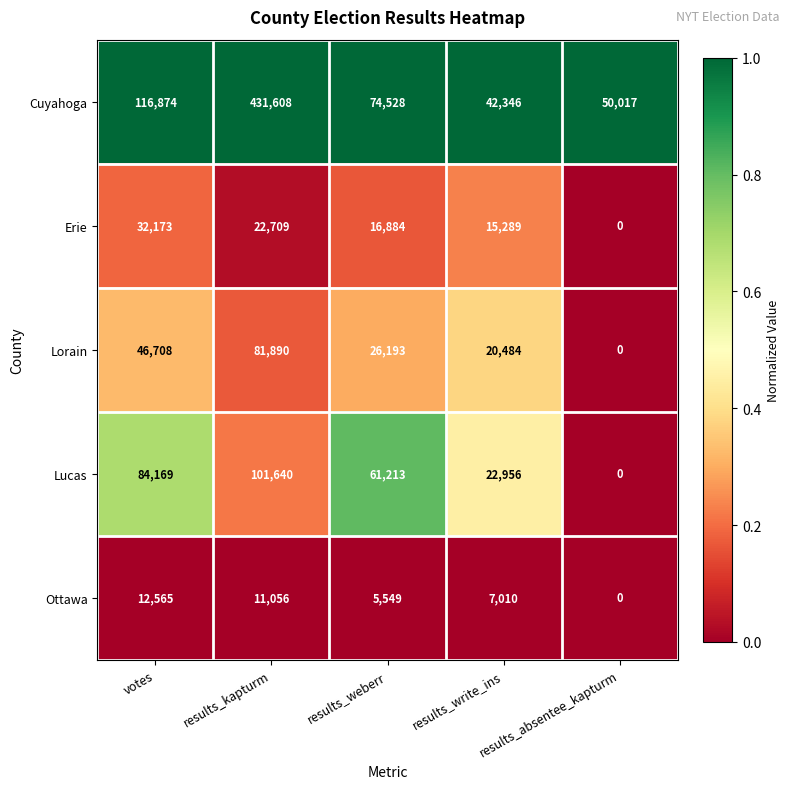

What is the highest value of the Erie series?

32173